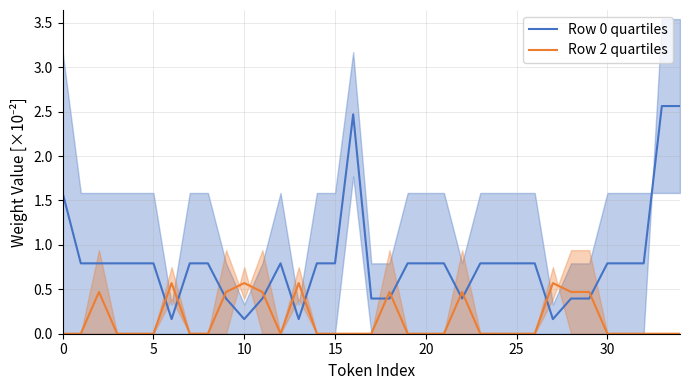

How many interior local peaks does the Row 2 quartiles series have?

7